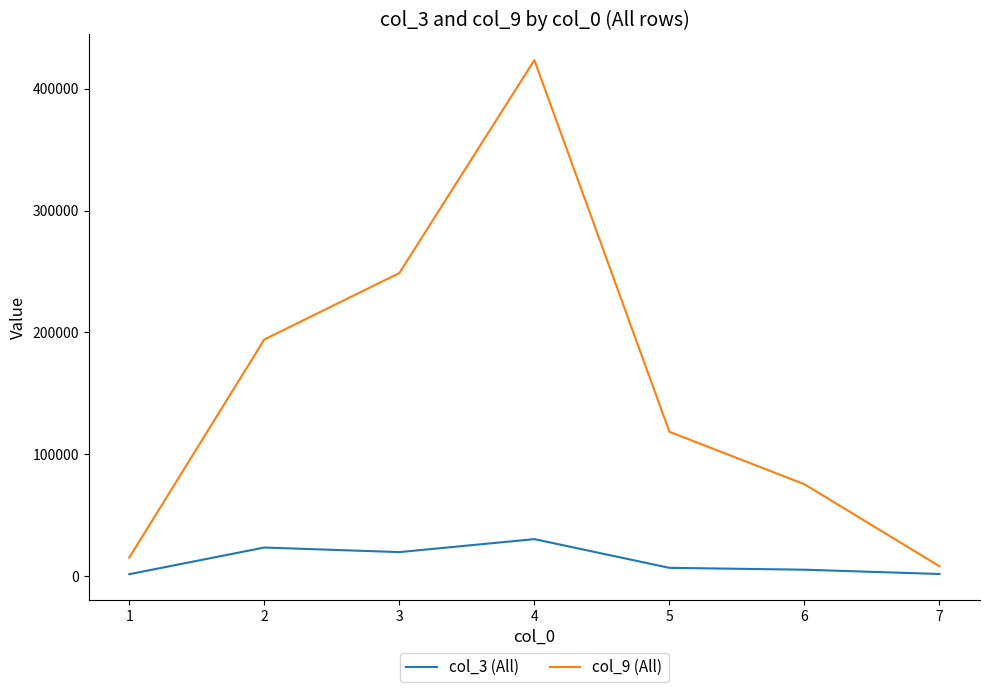

True or false: col_9 (All) and col_3 (All) intersect in this chart.

False